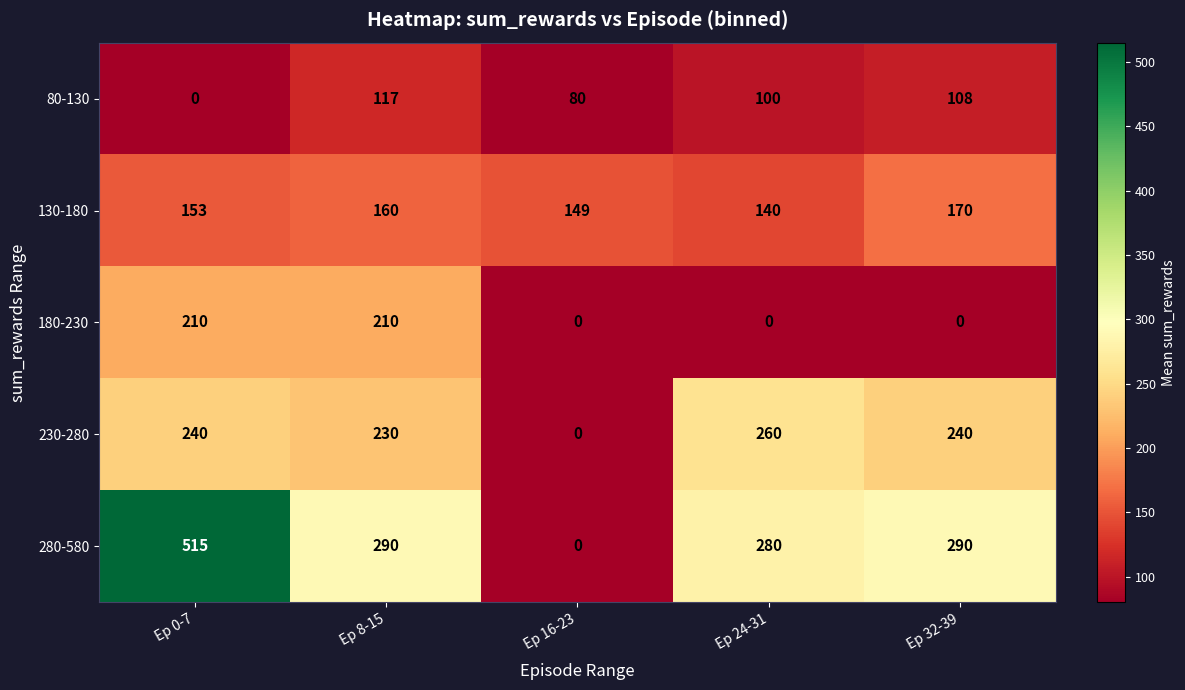

How many categories are shown in the chart?

5